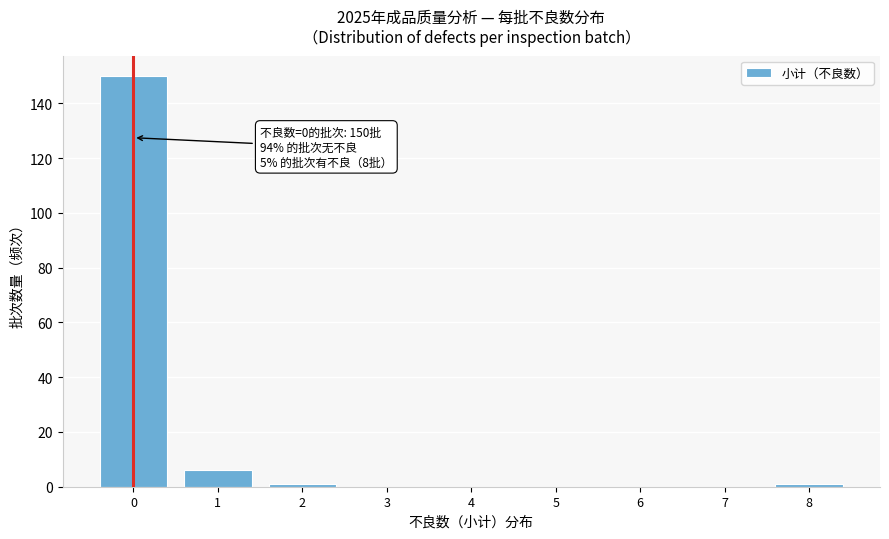

Reading left to right, what are all the values shown in this chart?

0=150	1=6	2=1	3=0	4=0	5=0	6=0	7=0	8=1